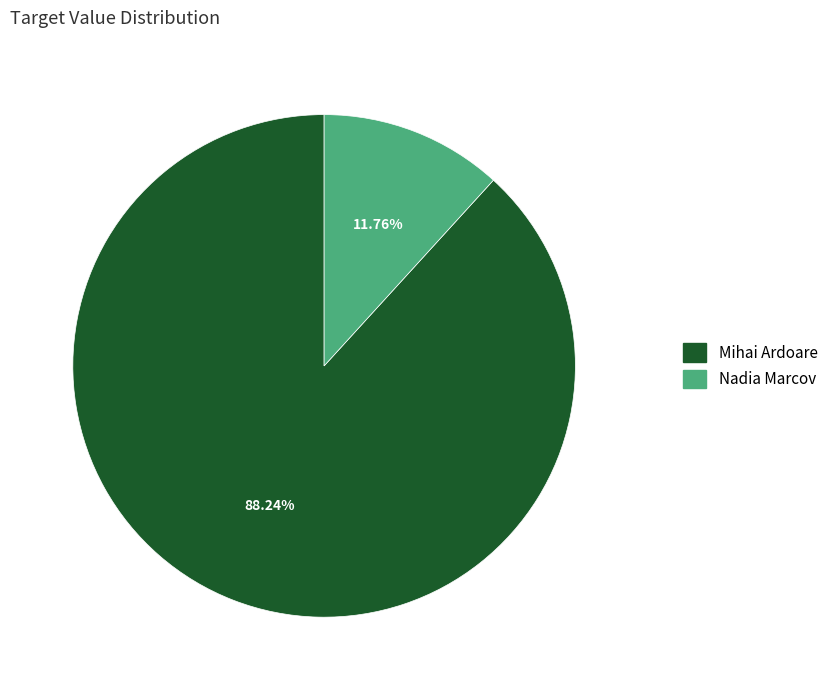

Which has a higher value, Nadia Marcov or Mihai Ardoare?

Mihai Ardoare